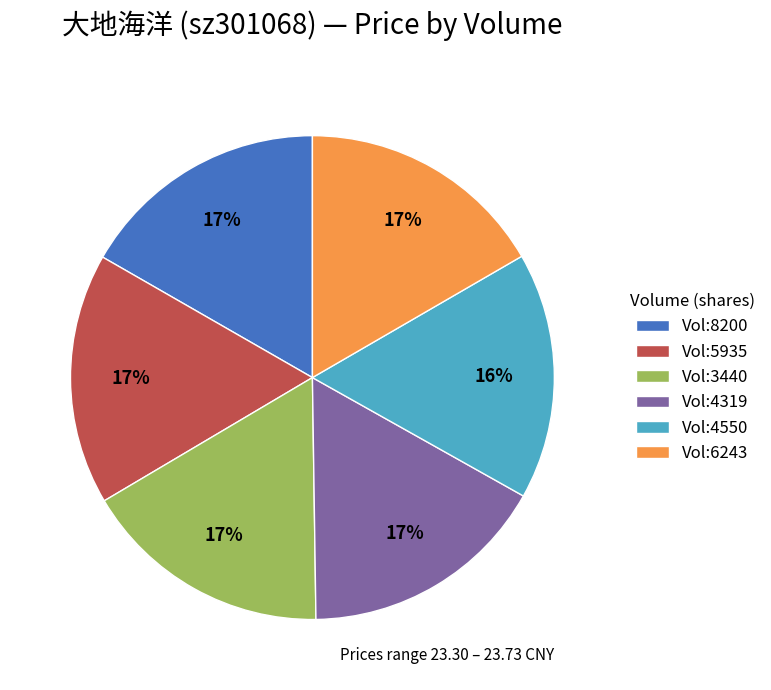

Is it true that Vol:4550 is 29% of the pie?

False